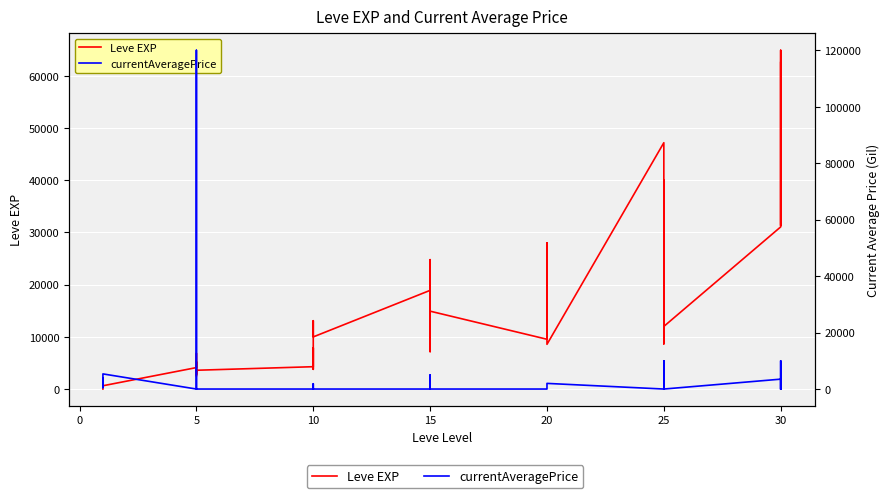

Is this an area chart (filled region under the line)?

No